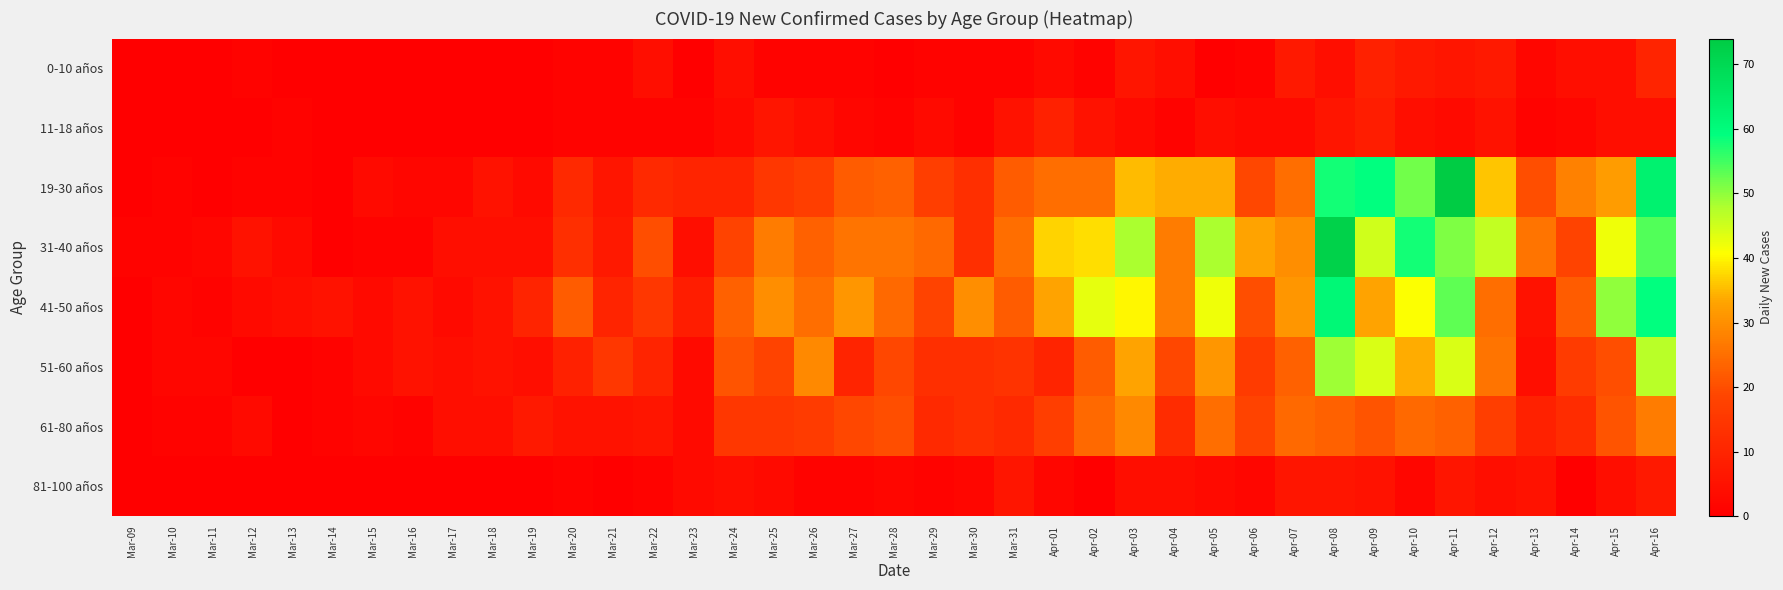

Which category has the lowest value across all series?

Mar-09